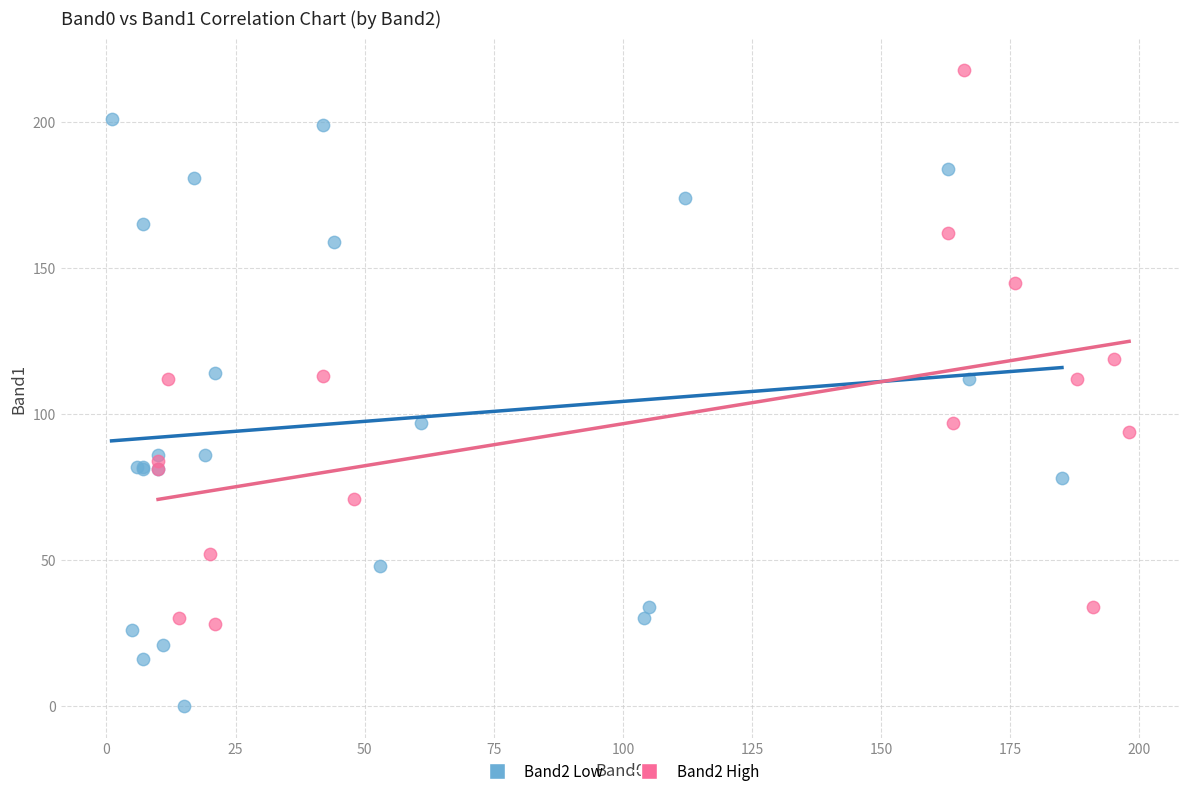

Which series reaches the maximum Y coordinate?

Band2 High